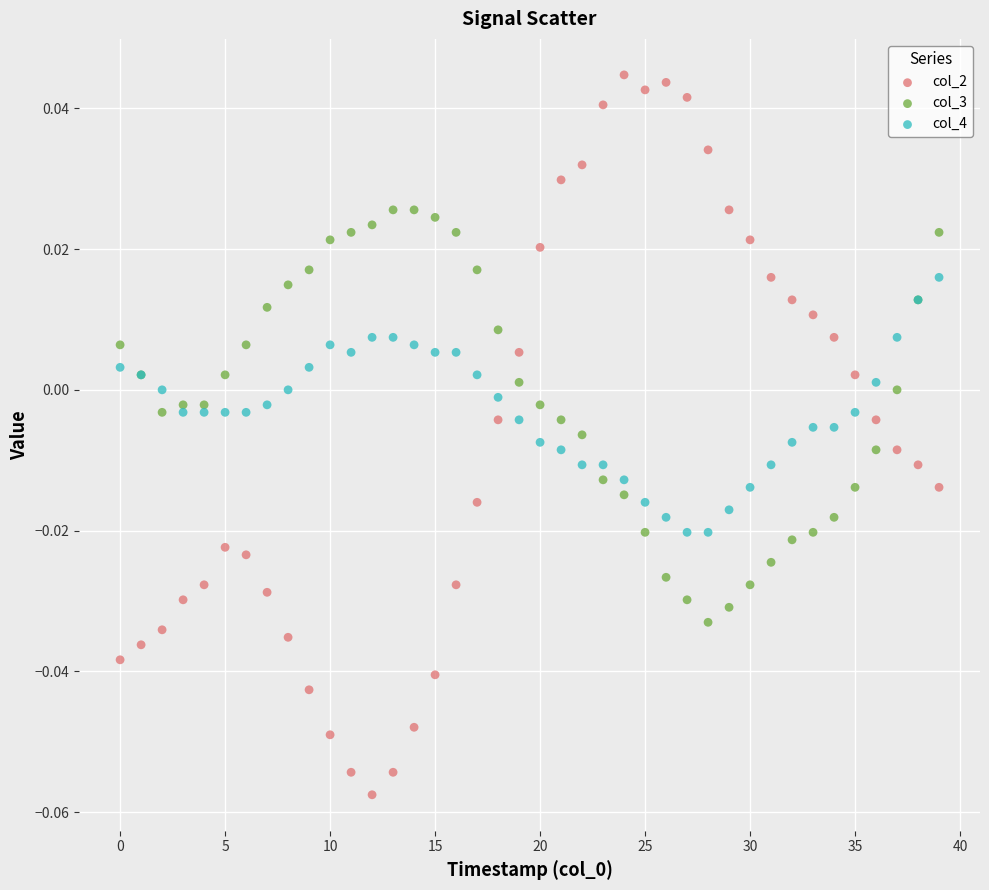

Which series has the largest Y range (max minus min)?

col_2